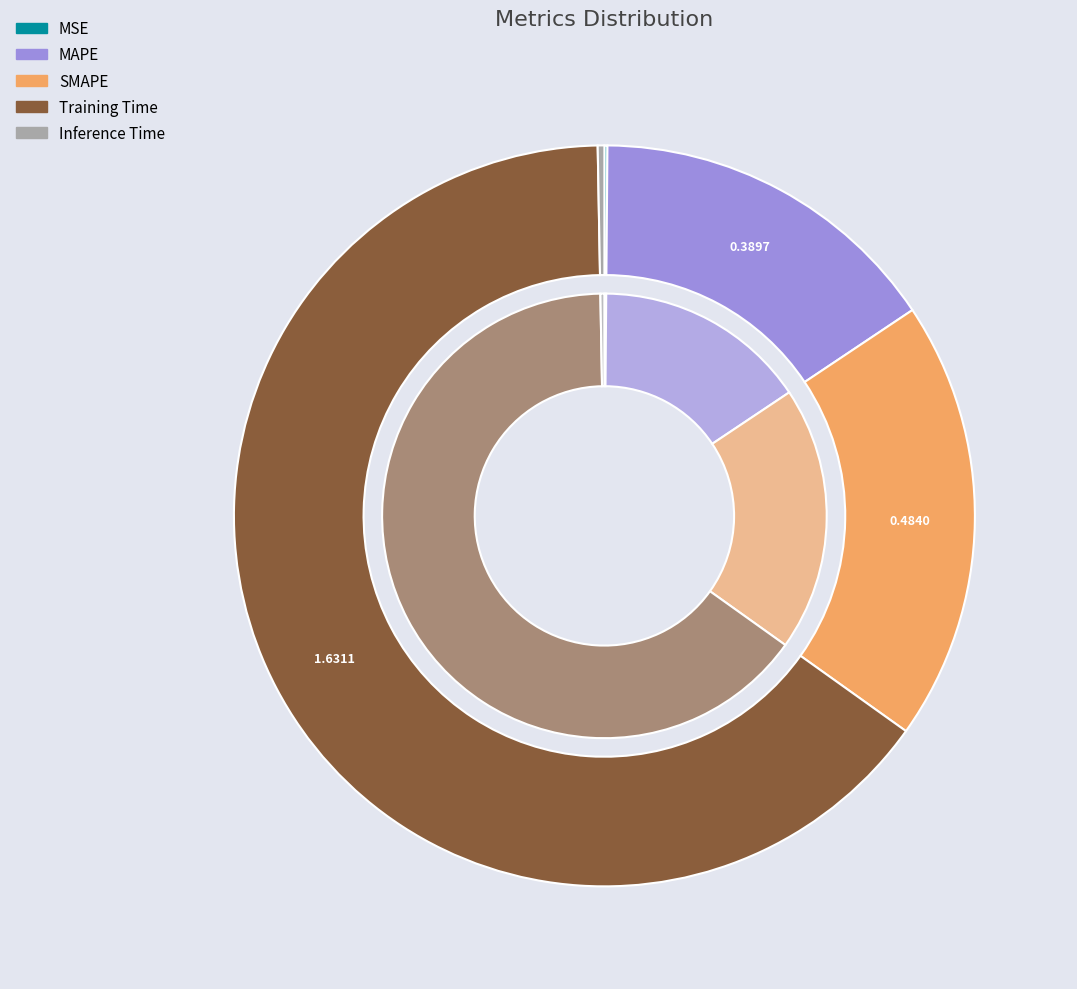

Is the sum of MSE and SMAPE greater than half?

No